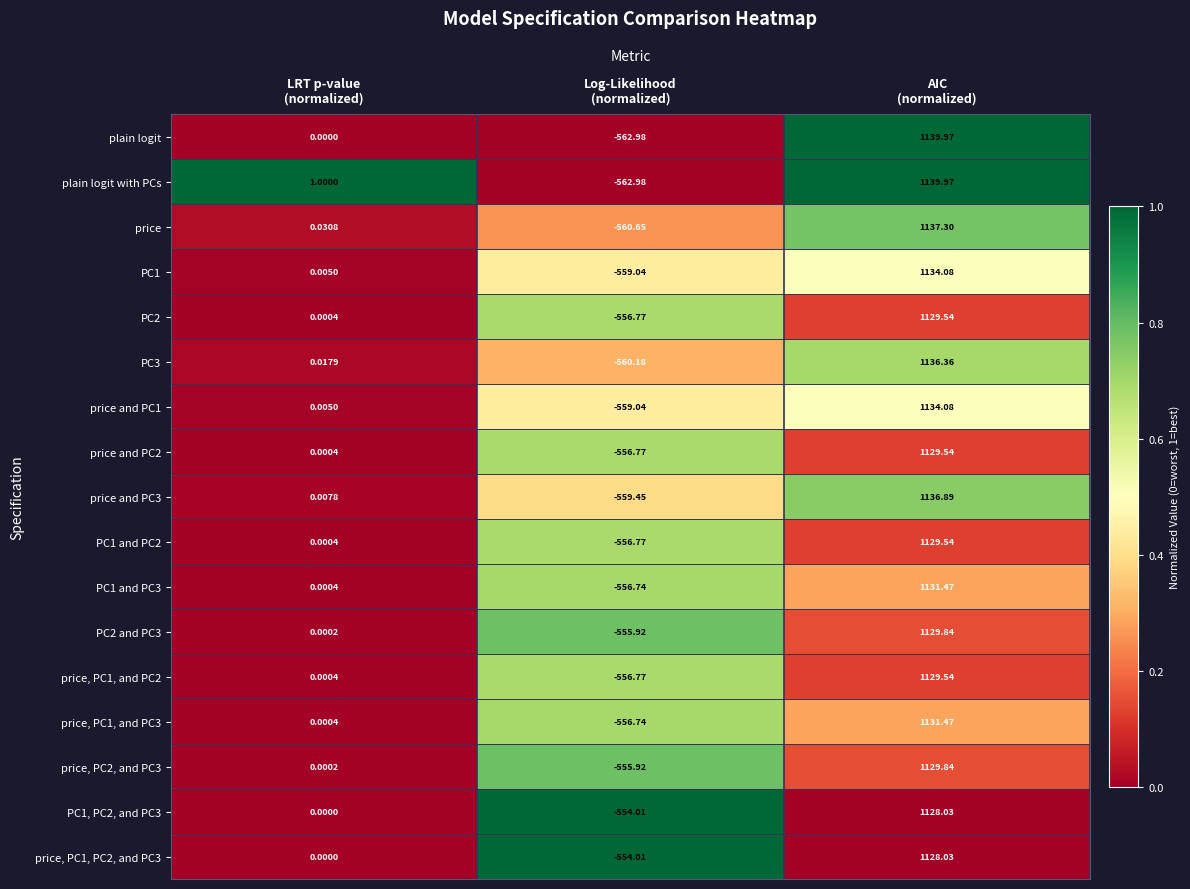

How many distinct data groups are displayed?

17